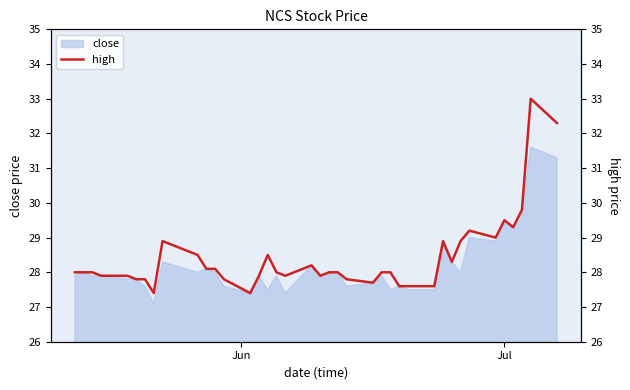

What is the lowest value of the close series?

27.1